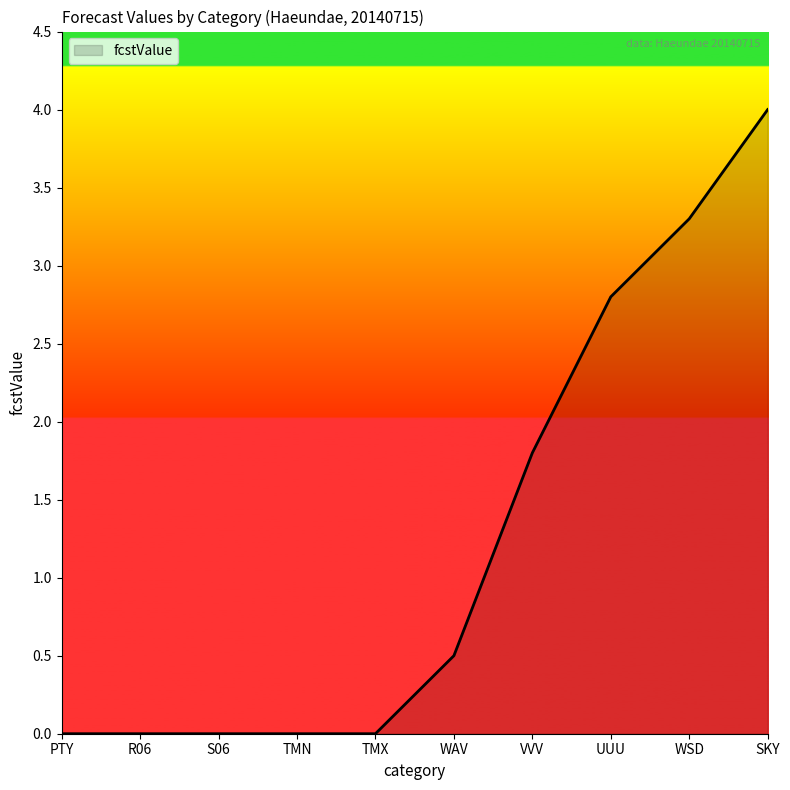

What is the change in value from TMN to WSD?

+3.3